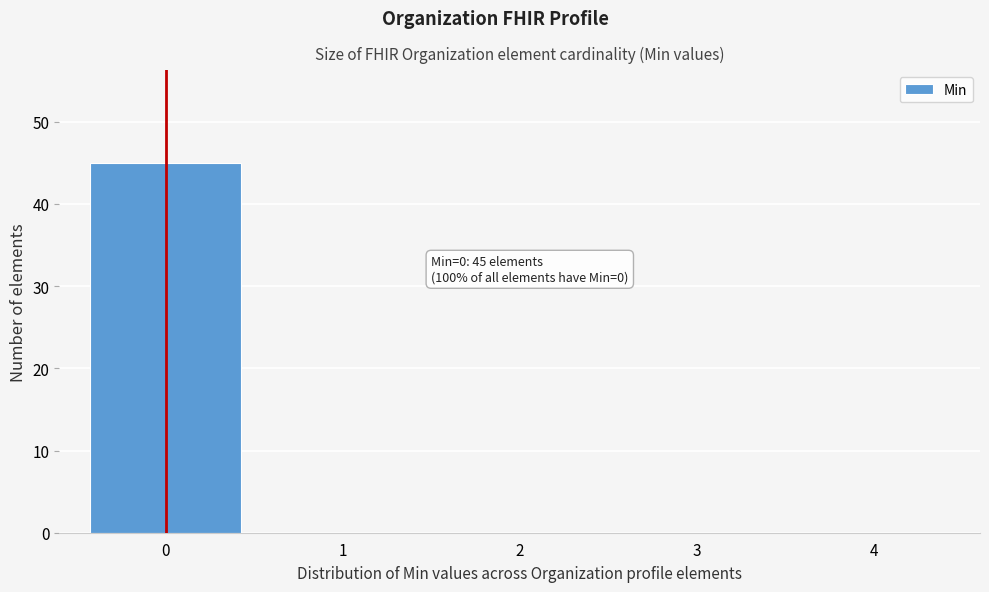

Over which range of the x-axis is the bar tallest?

-0.5 to 0.5